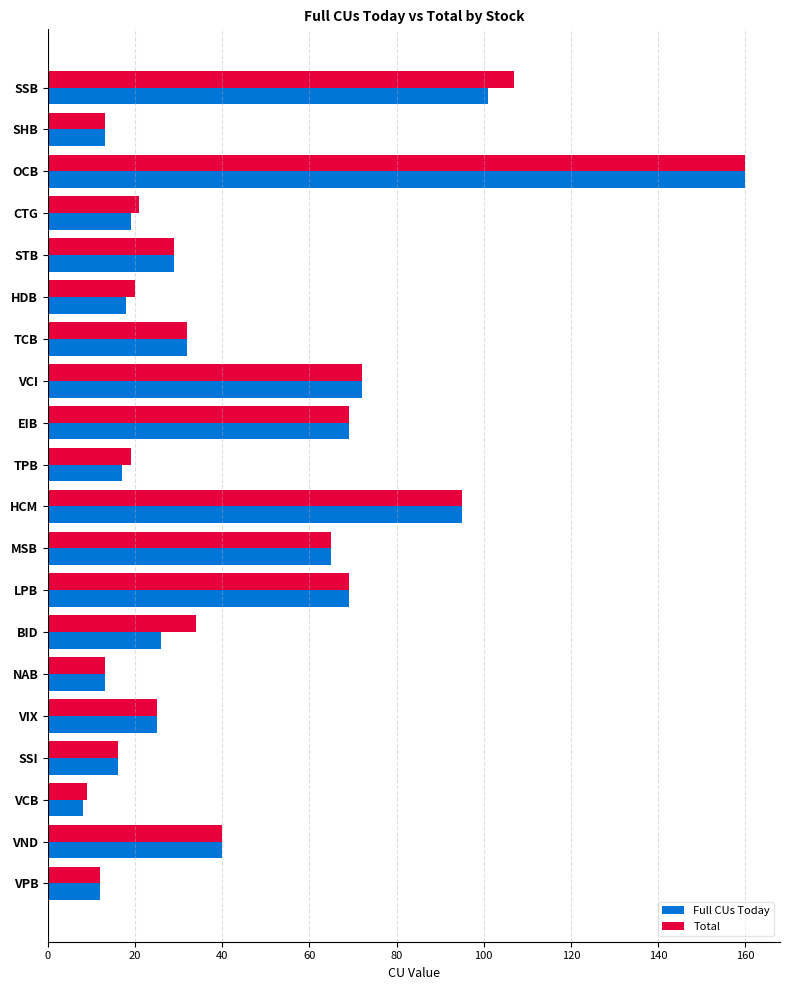

Is it true that Full CUs Today equals 69 at EIB?

True